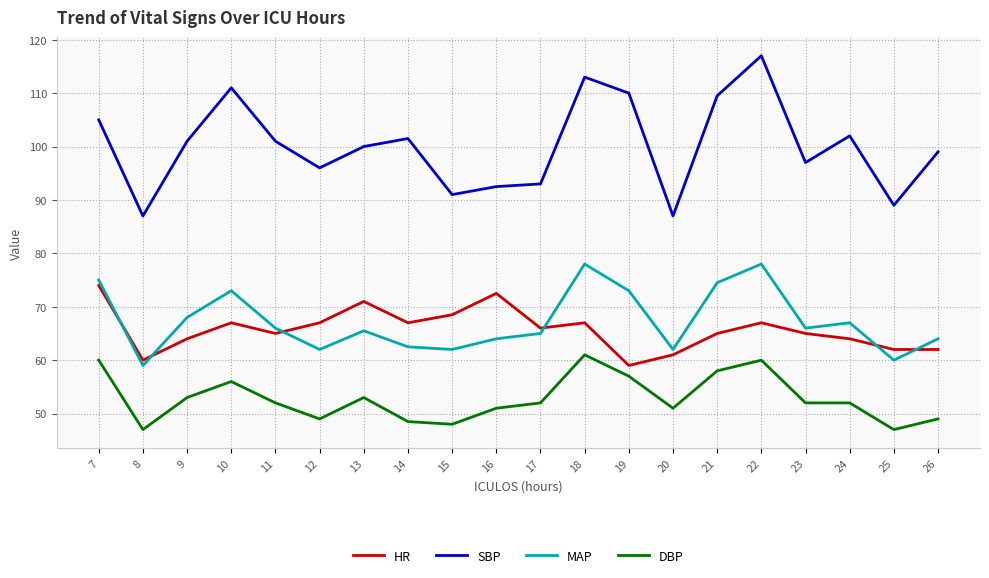

Is it true that HR equals 64.0 at 24?

True